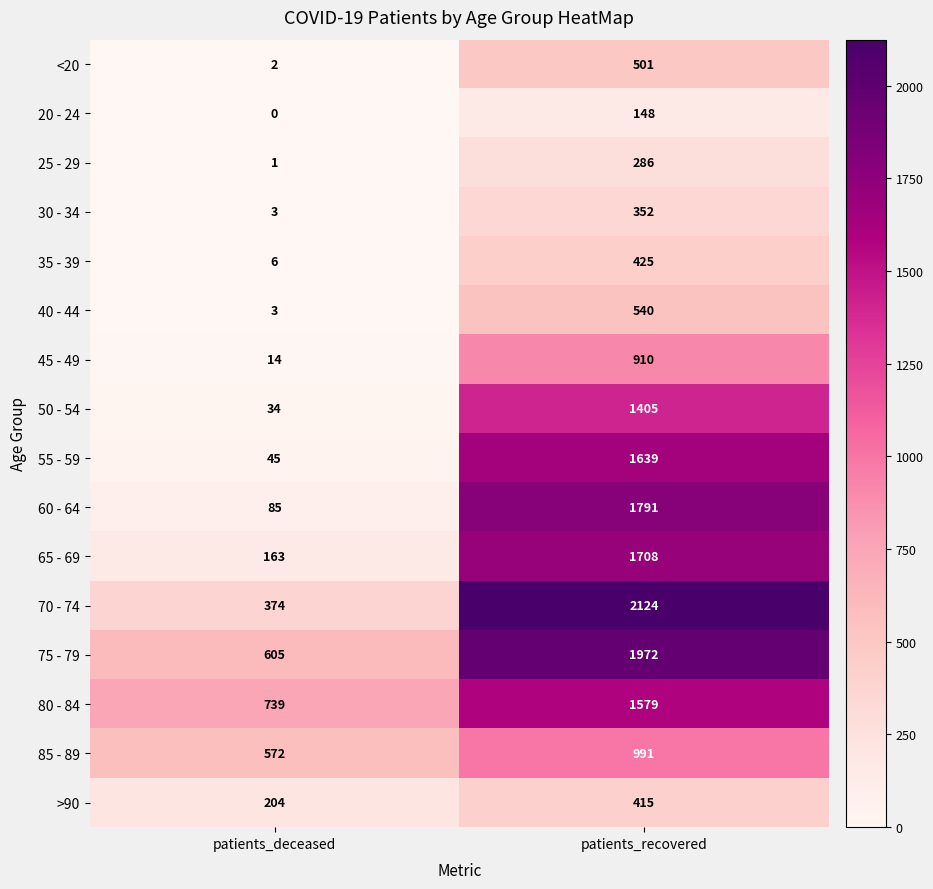

At which label does 25 - 29 reach its peak?

patients_recovered